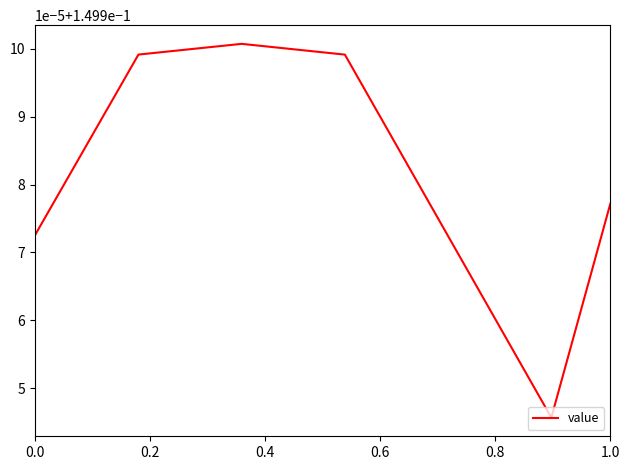

Is this an area chart (filled region under the line)?

No